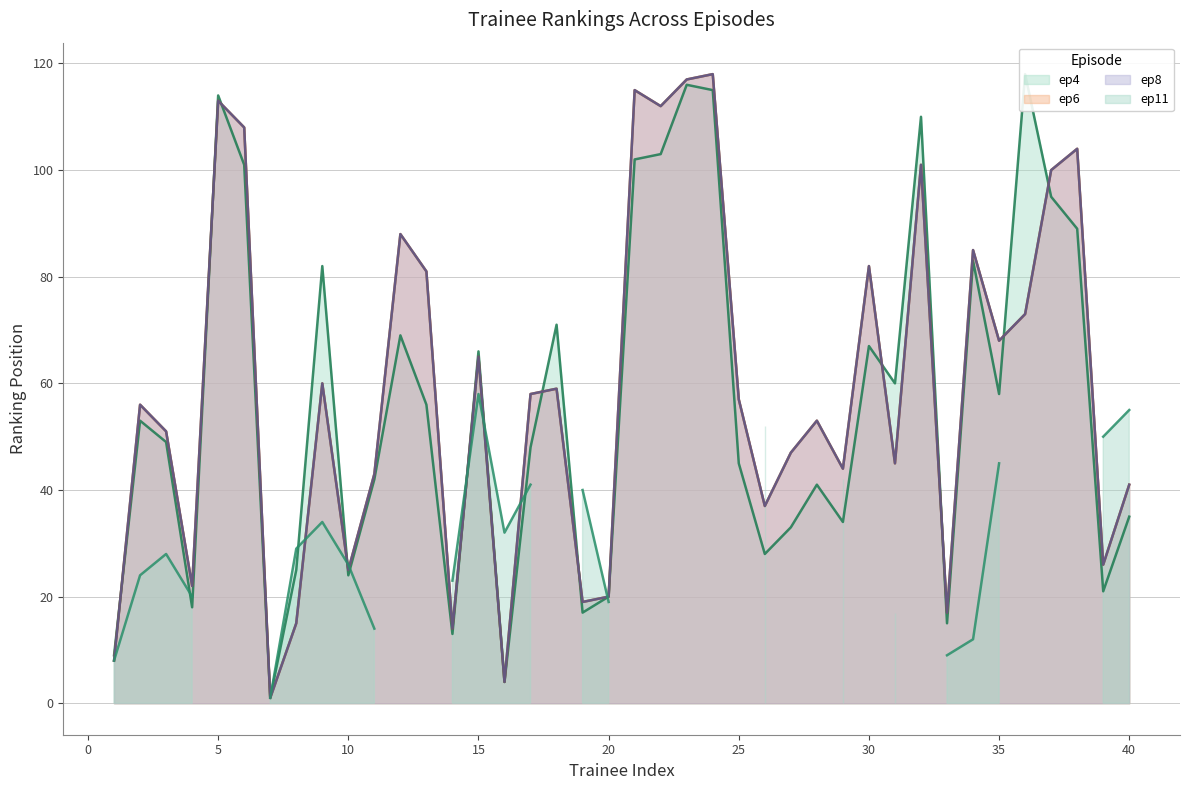

How many values in the ep6 series exceed 57?

19